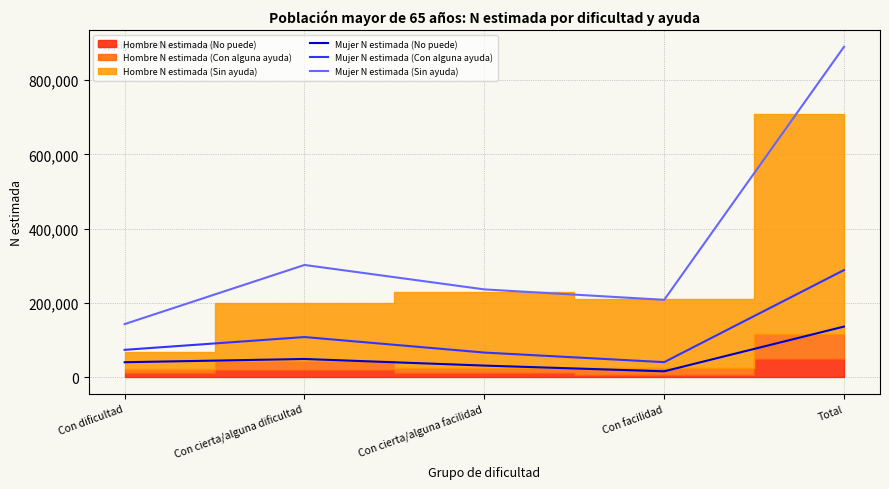

True or false: Mujer N estimada (Con alguna ayuda) and Mujer N estimada (Sin ayuda) intersect in this chart.

False